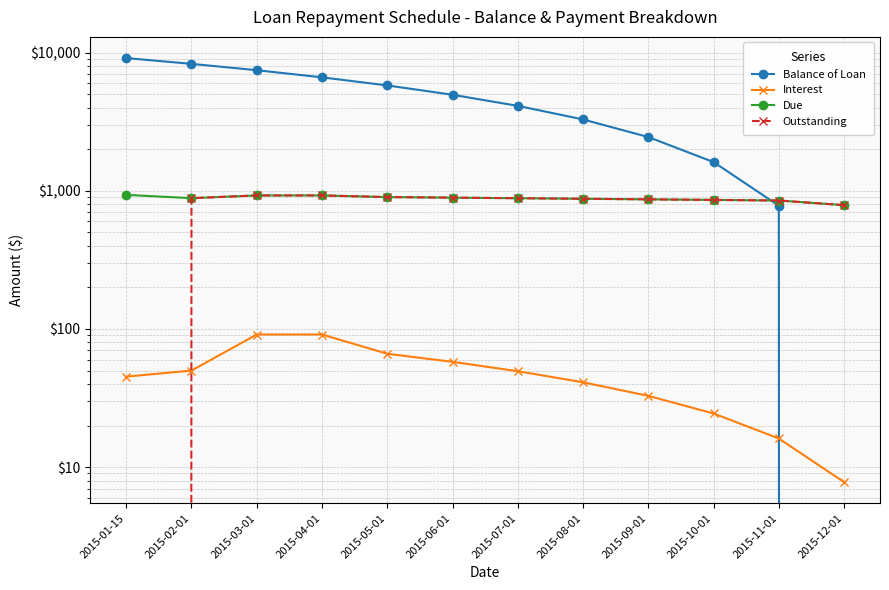

List the labels in order of Due value, largest first.

2015-01-15, 2015-03-01, 2015-04-01, 2015-05-01, 2015-06-01, 2015-02-01, 2015-07-01, 2015-08-01, 2015-09-01, 2015-10-01, 2015-11-01, 2015-12-01